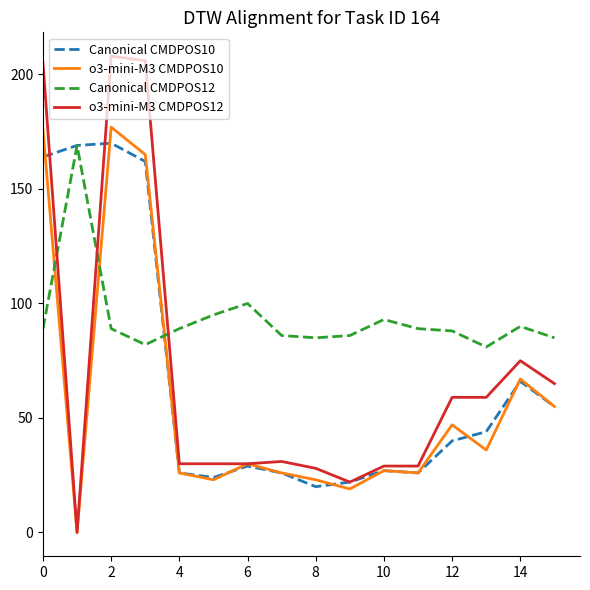

What is the greatest value displayed?

208